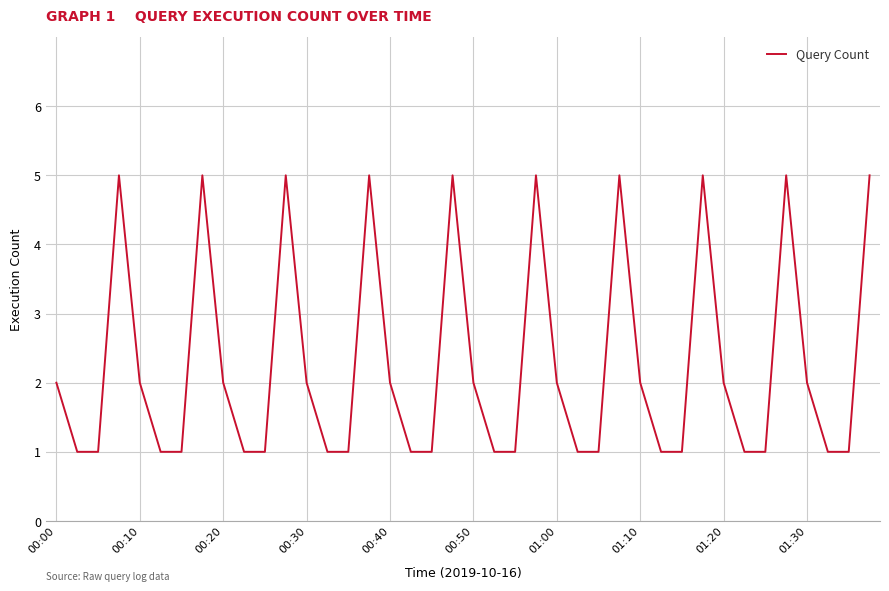

What is the difference between the maximum and minimum values?

4